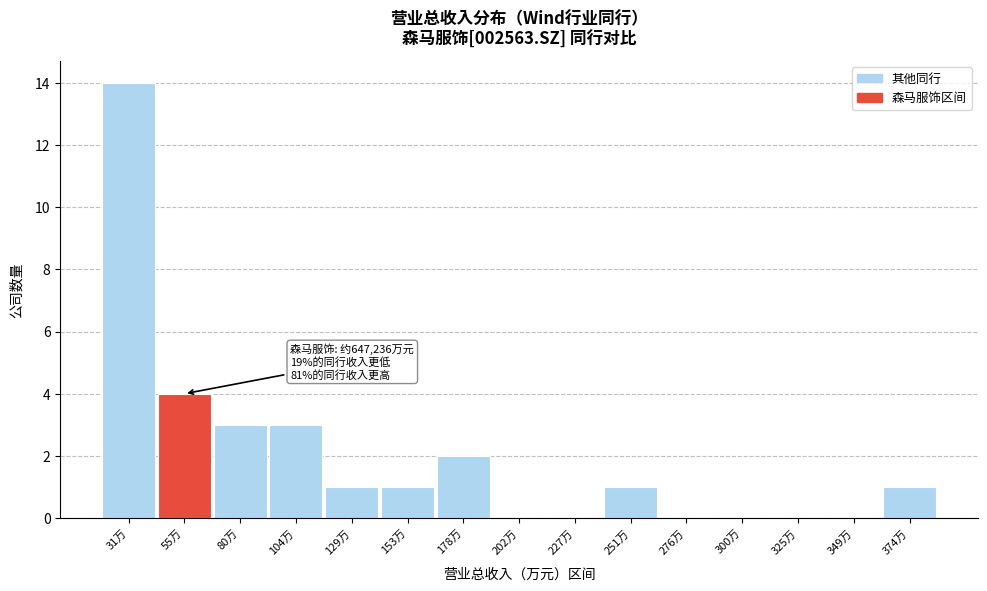

Reading left to right, list all the values displayed in this chart.

31万=14	55万=4	80万=3	104万=3	129万=1	153万=1	178万=2	202万=0	227万=0	251万=1	276万=0	300万=0	325万=0	349万=0	374万=1